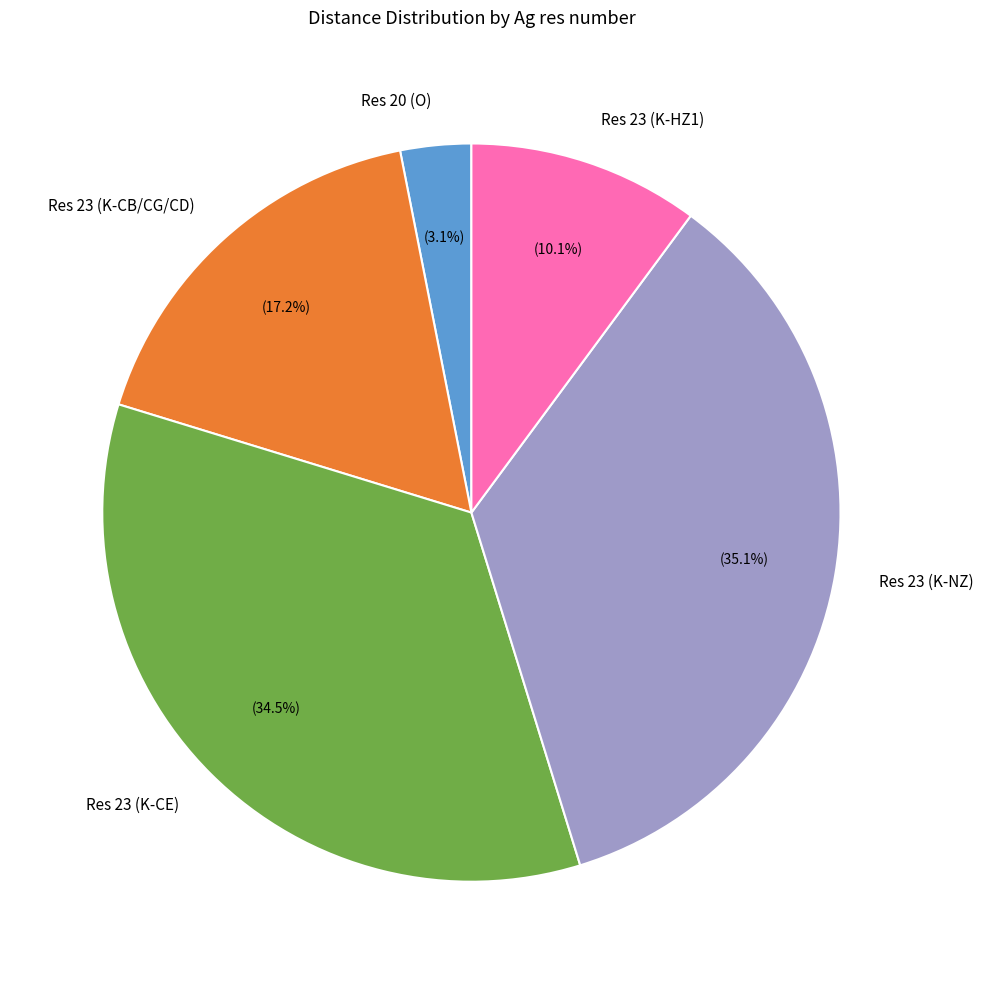

Is there a majority slice in this chart?

No